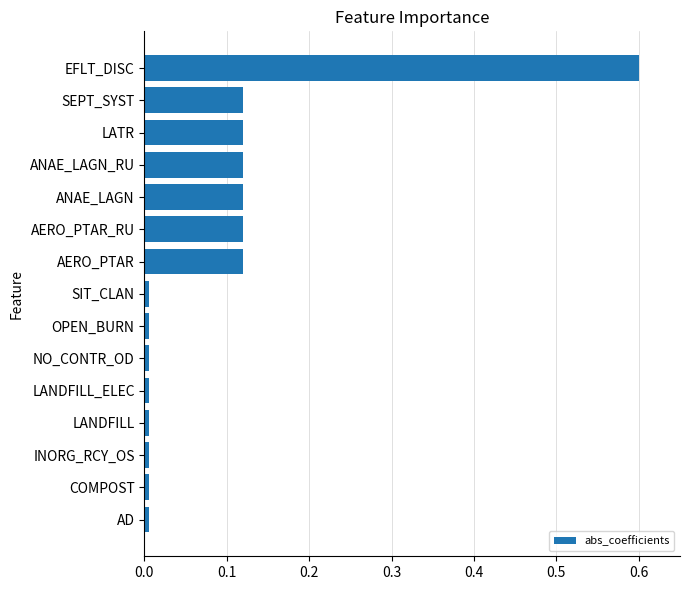

Between AERO_PTAR and NO_CONTR_OD, which is larger?

AERO_PTAR